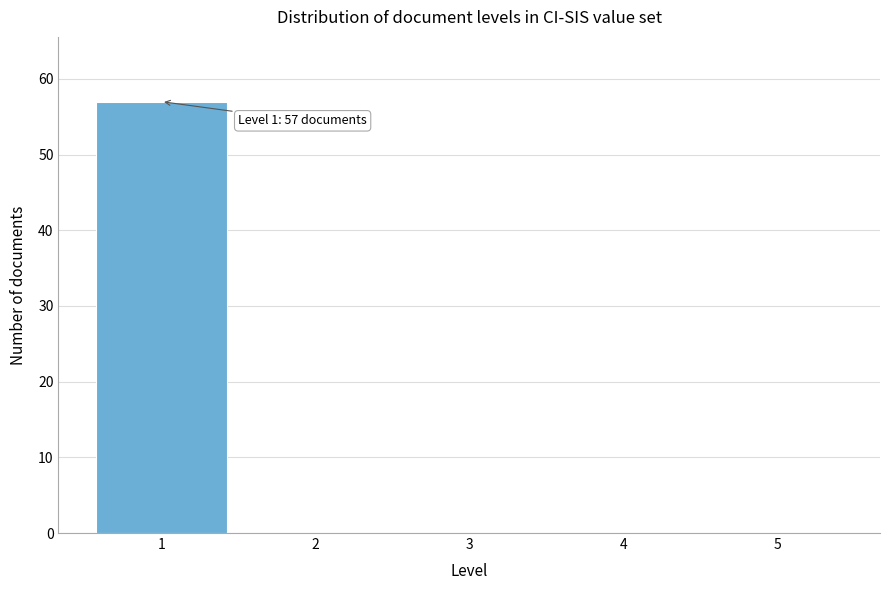

Over which range of the x-axis is the bar tallest?

0.5 to 1.5